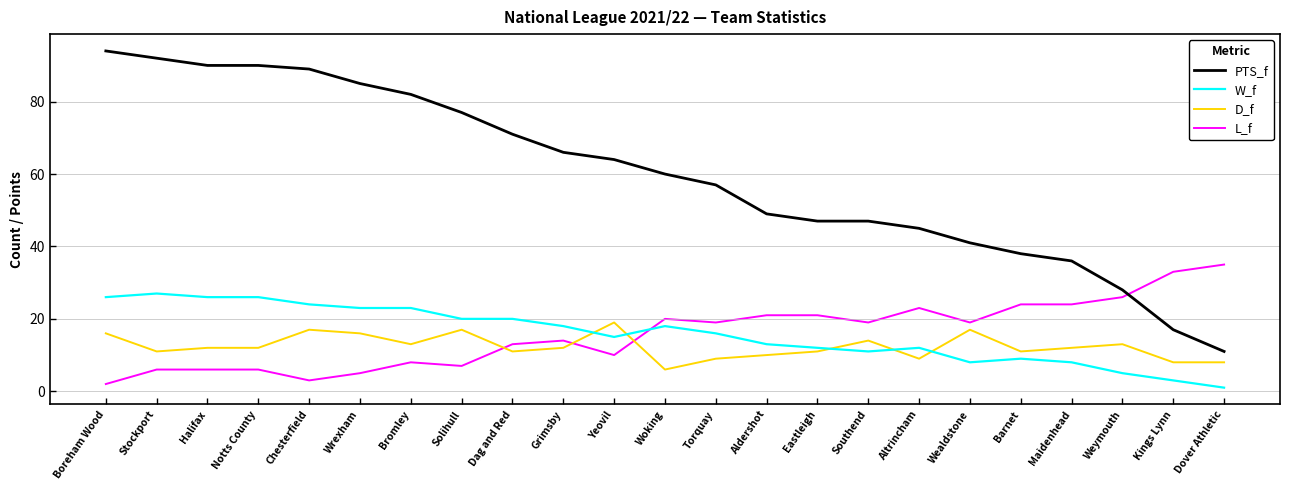

The W_f series shows 26 at Notts County. True or false?

True